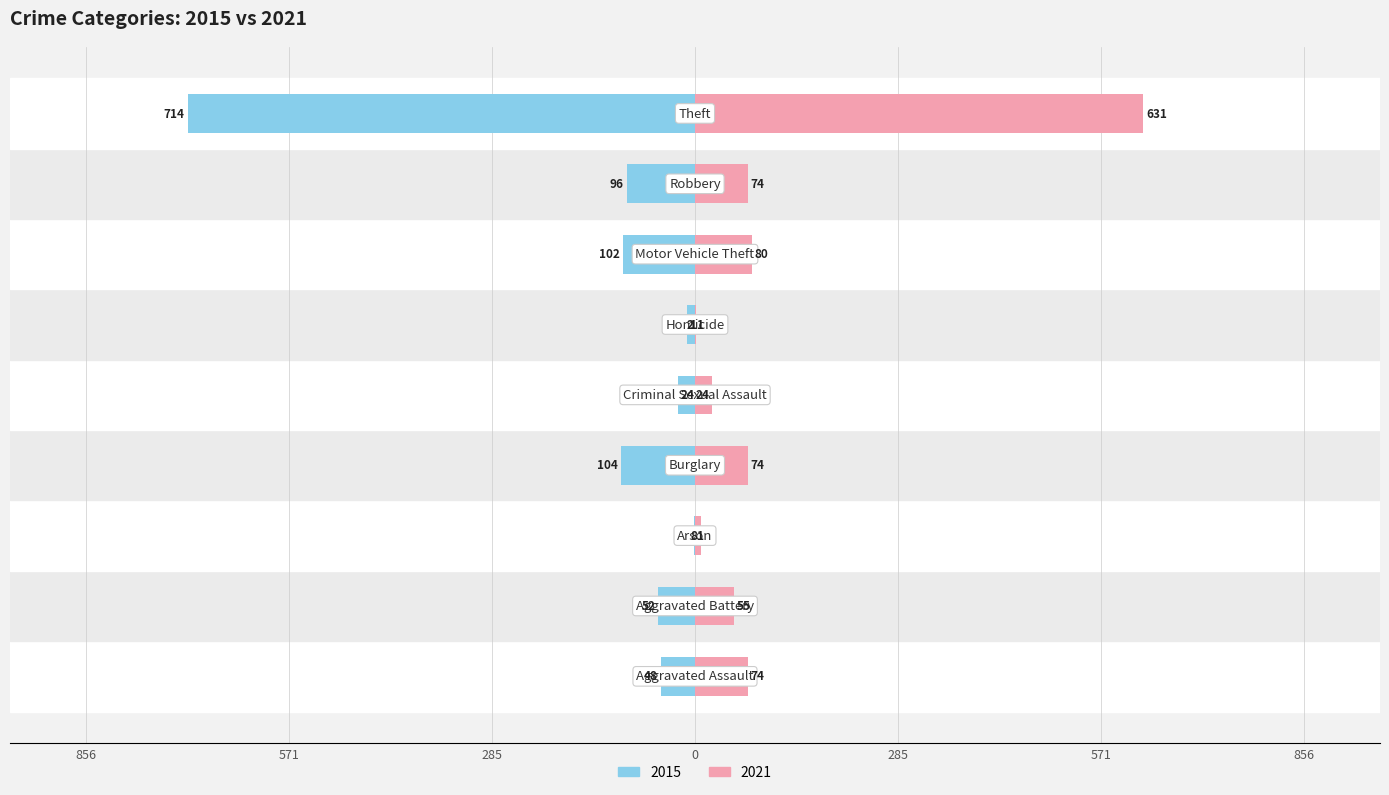

What is the difference between the 2015 values at Aggravated Assault and Arson?

47